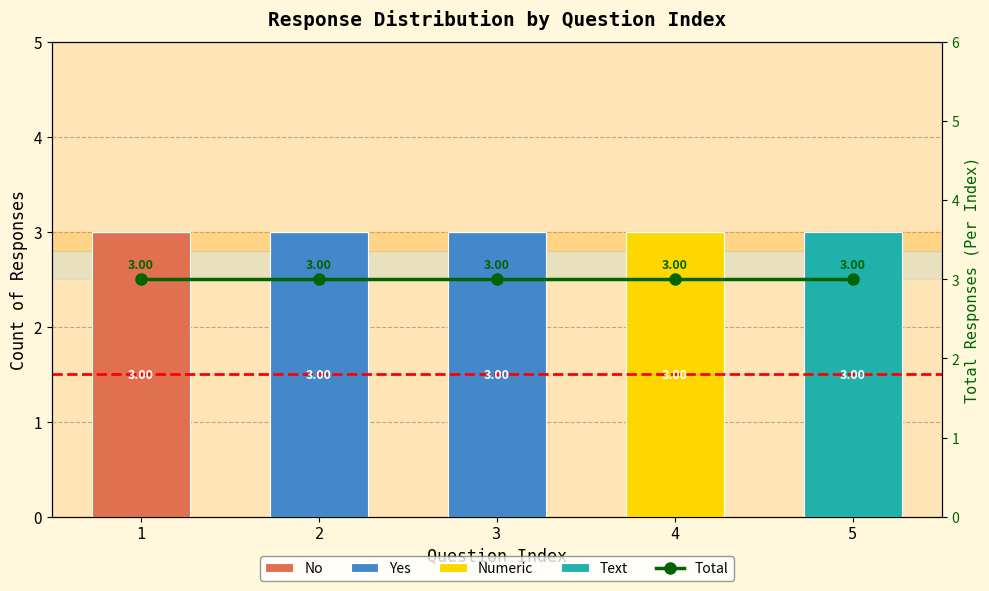

Is the value of No at 2 greater than the value of Numeric at 1?

No